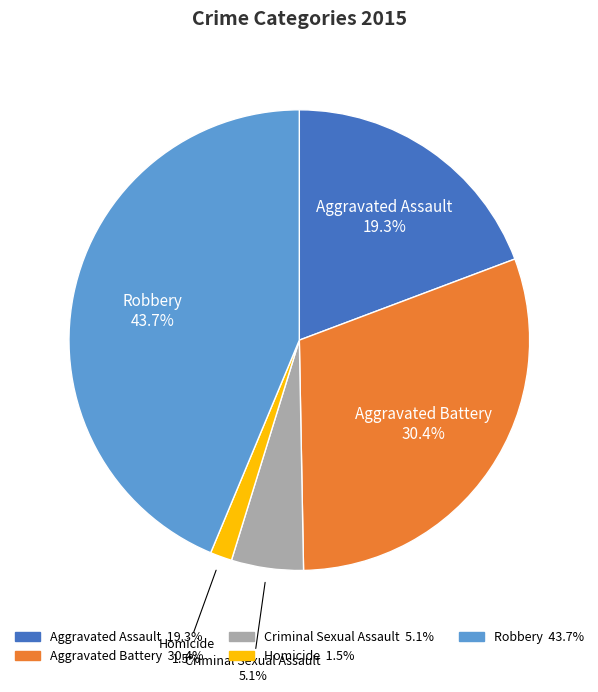

How much of the chart is everything except Aggravated Battery?

69.6%